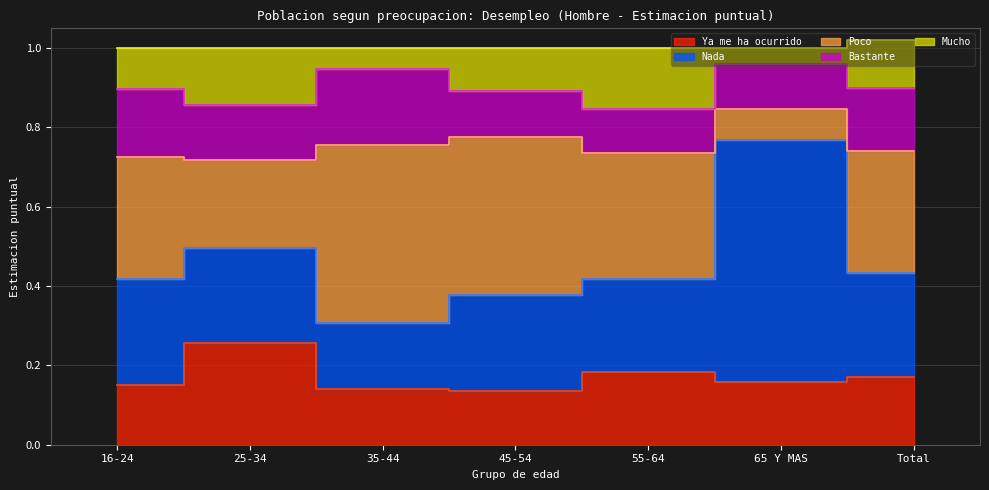

How many lines are shown in the chart?

5